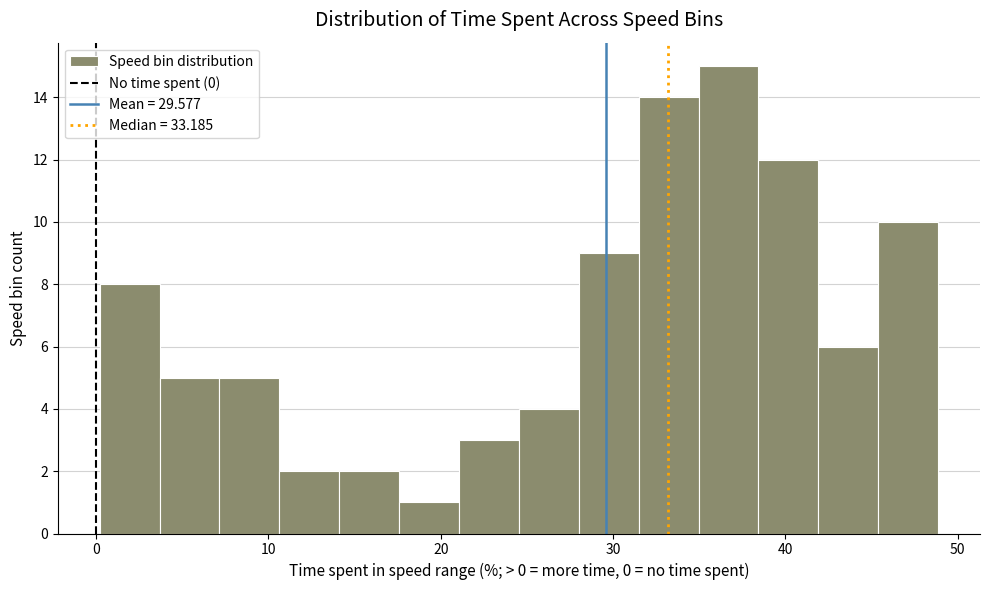

Read against the x-axis, roughly where is the centre of the tallest bar?

37